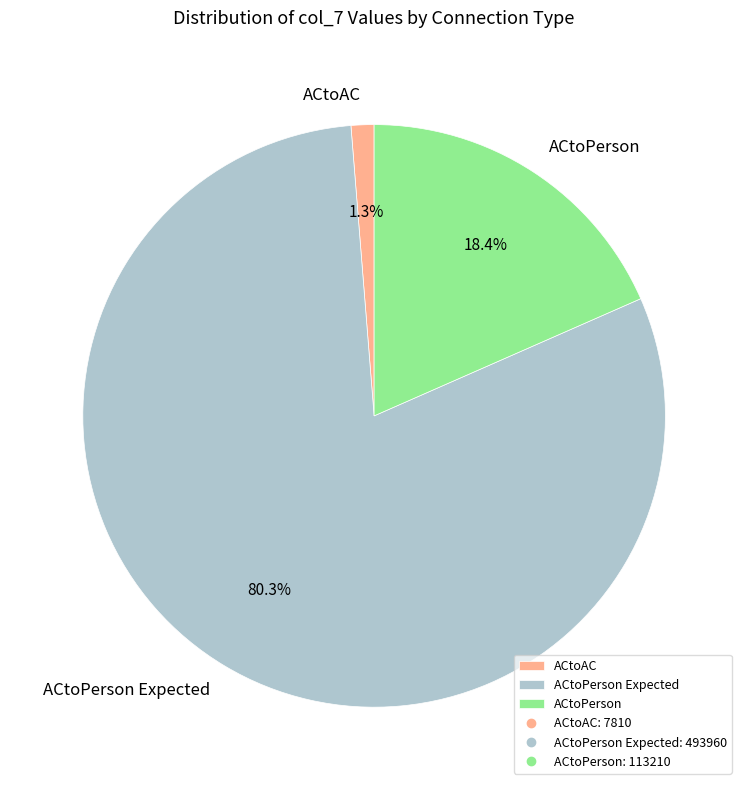

How much of the chart is everything except ACtoPerson Expected?

19.7%